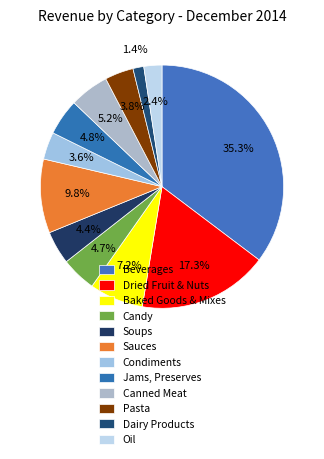

Is it true that Jams, Preserves is 1% of the pie?

False